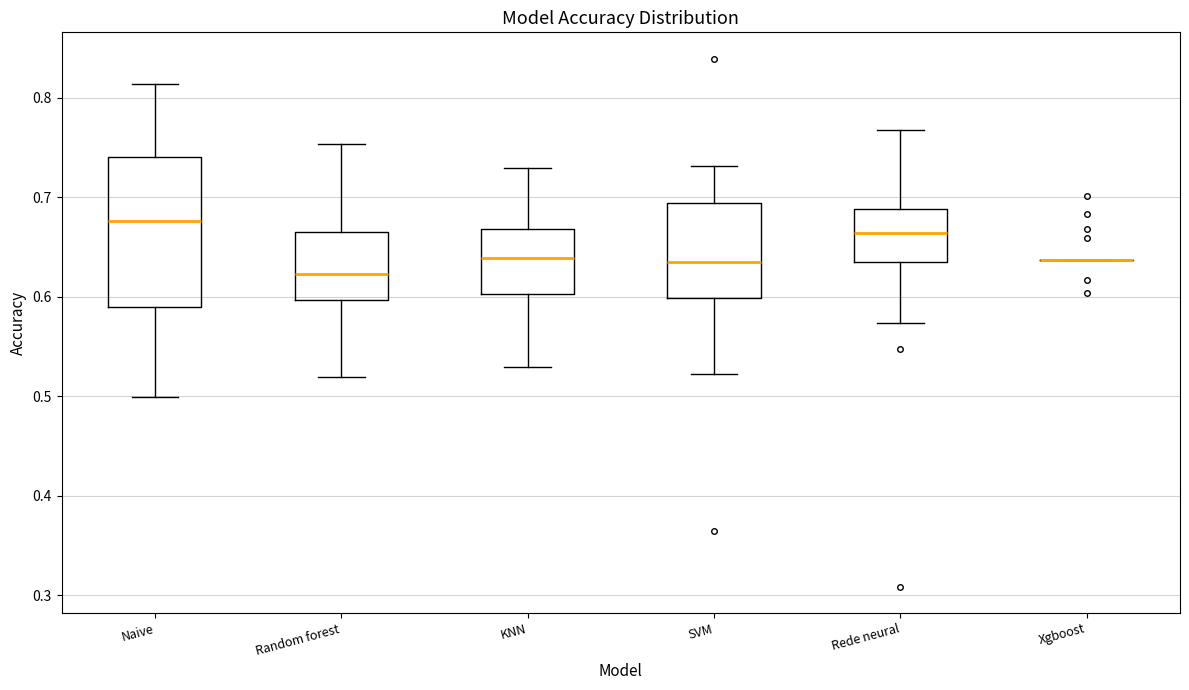

Where is the upper edge of the box for Random forest on the y-axis? The values are not printed on the chart, so give them approximately, as read against the axis.

0.66